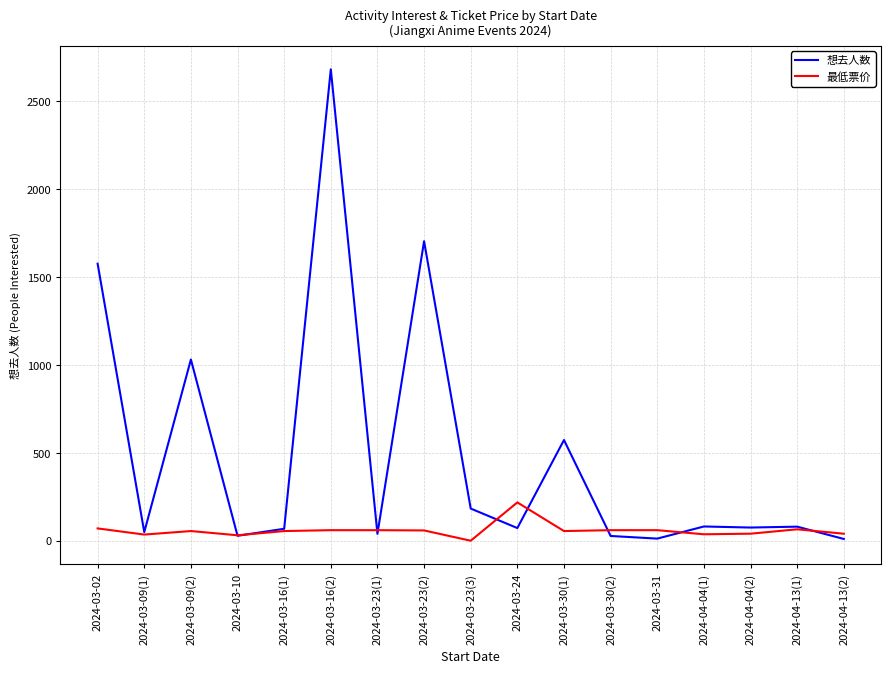

The 最低票价 series shows 31.0 at 2024-03-10. True or false?

True